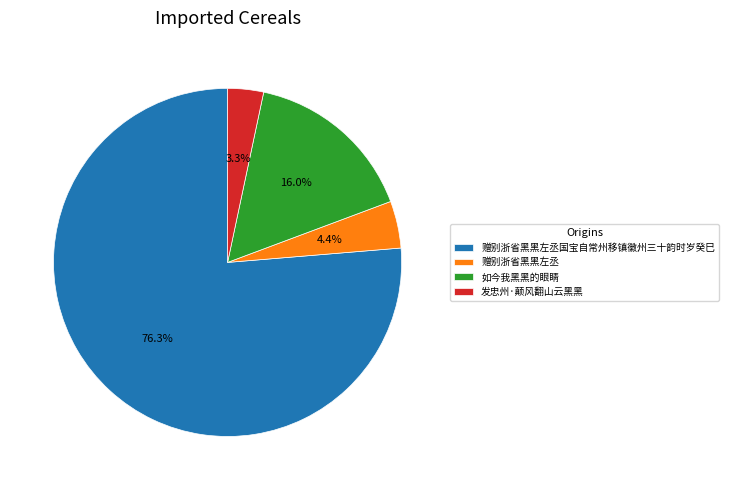

What is the total percentage of 如今我黑黑的眼睛 and 赠别浙省黑黑左丞?

20.4%